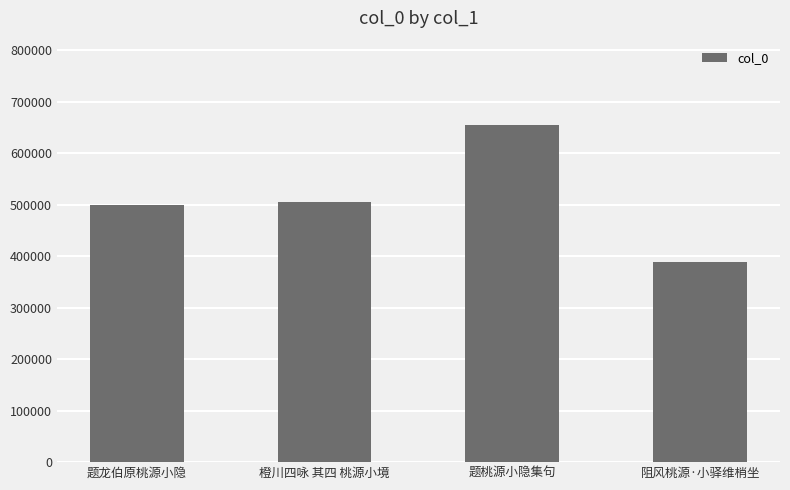

Reading right to left, list all the values displayed in this chart.

388841	654737	504526	499602